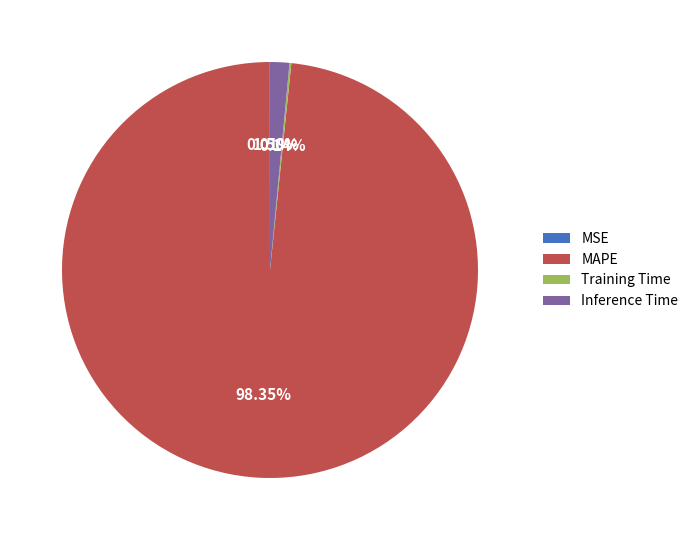

What is the largest slice in the pie chart?

MAPE